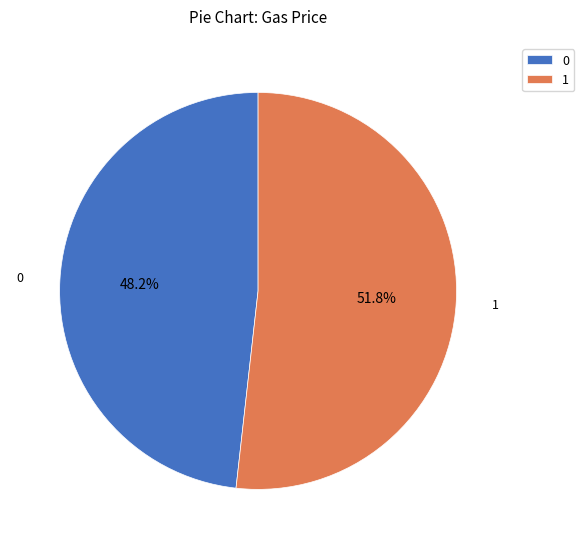

Count the number of slices in the pie.

2